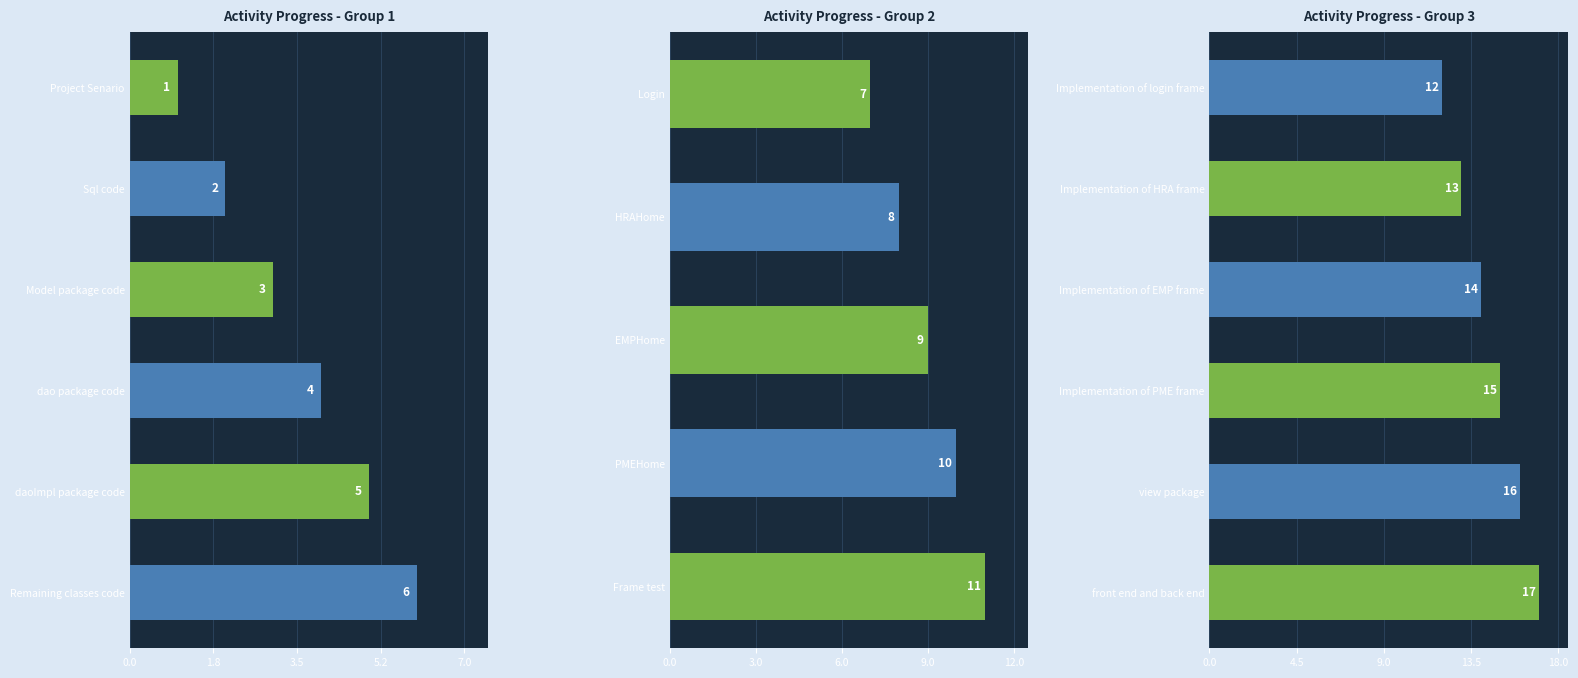

What is the change in value from Implementation of PME frame to view package?

+1